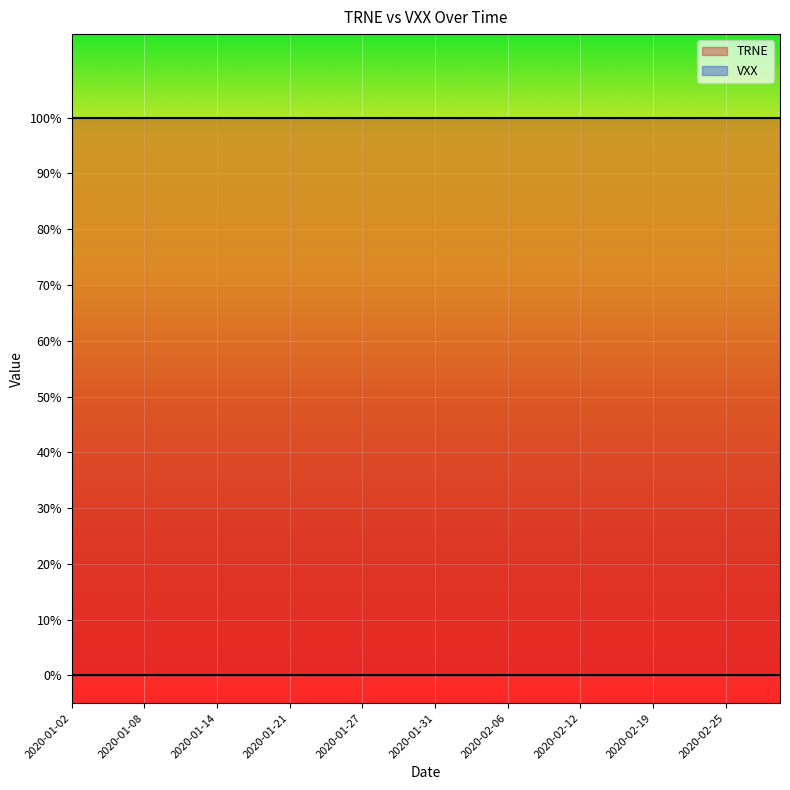

List the series in order of their peak value, lowest first.

VXX, TRNE